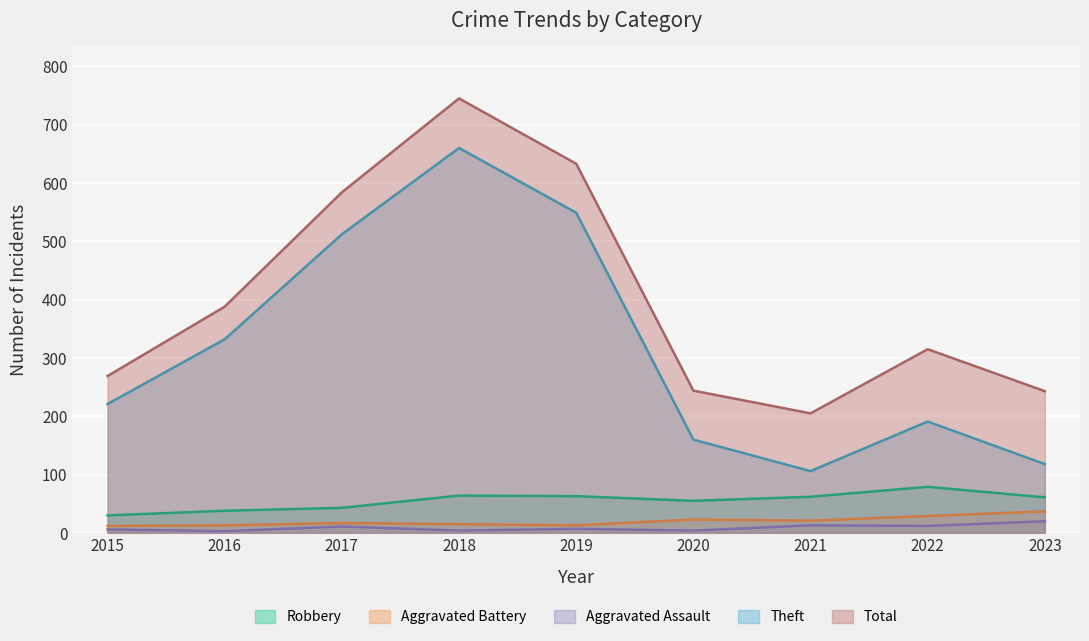

What is the difference between the second highest and second lowest values in the Robbery series?

26